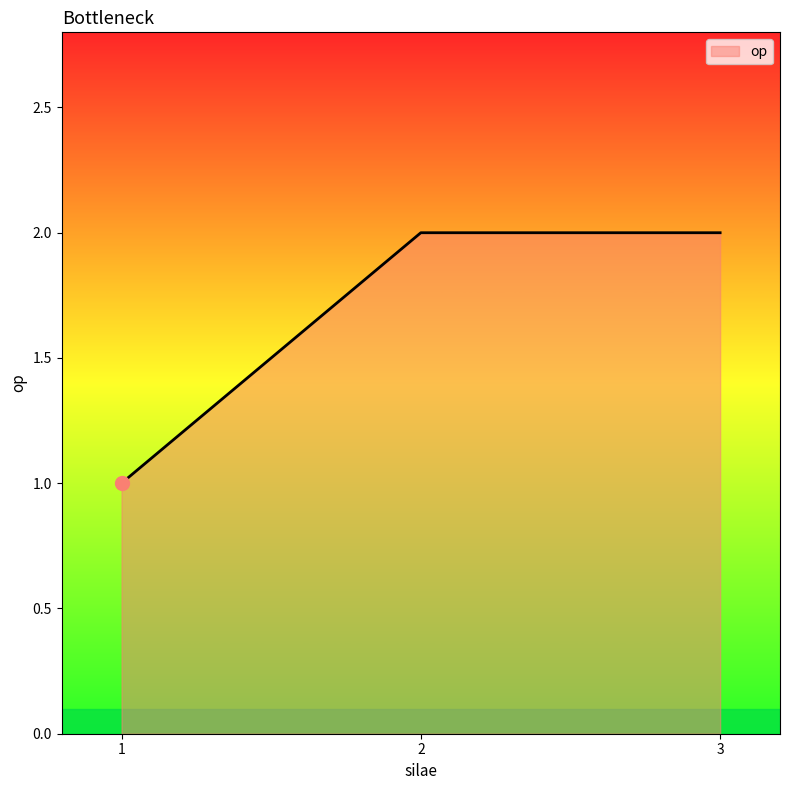

Is it true that the value at 1 is 1?

True